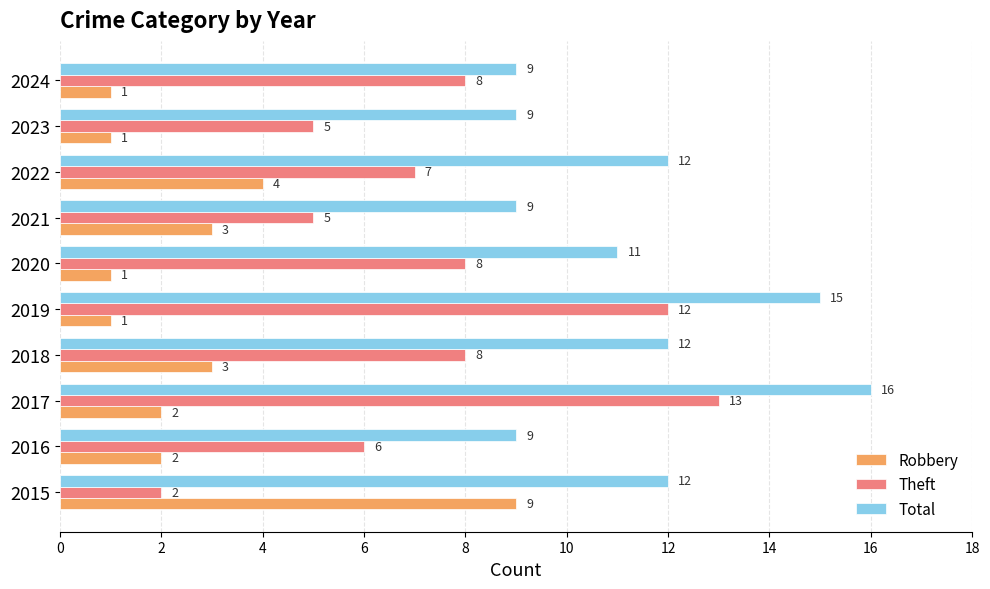

Which series has the largest total across all categories?

Total